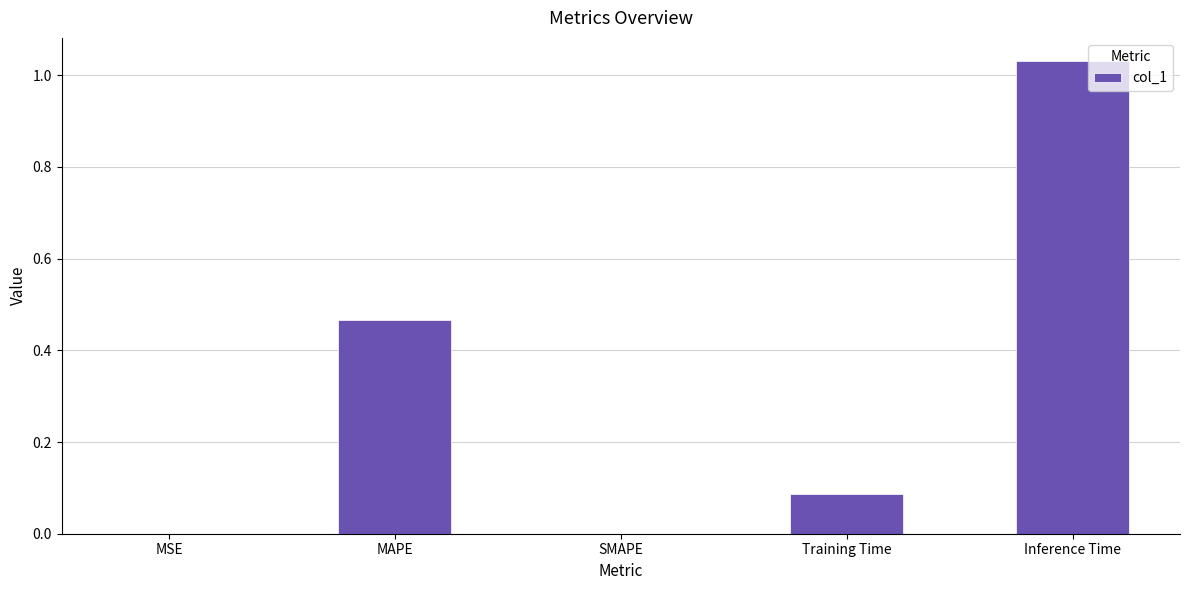

The chart shows a value of 0.0 at Training Time. True or false?

False